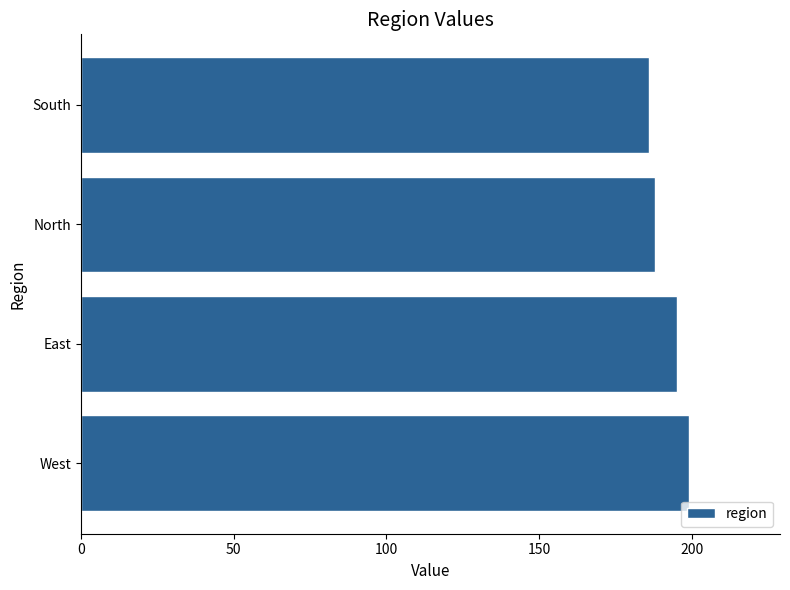

What is the ratio of the value at East to the value at North?

1.0